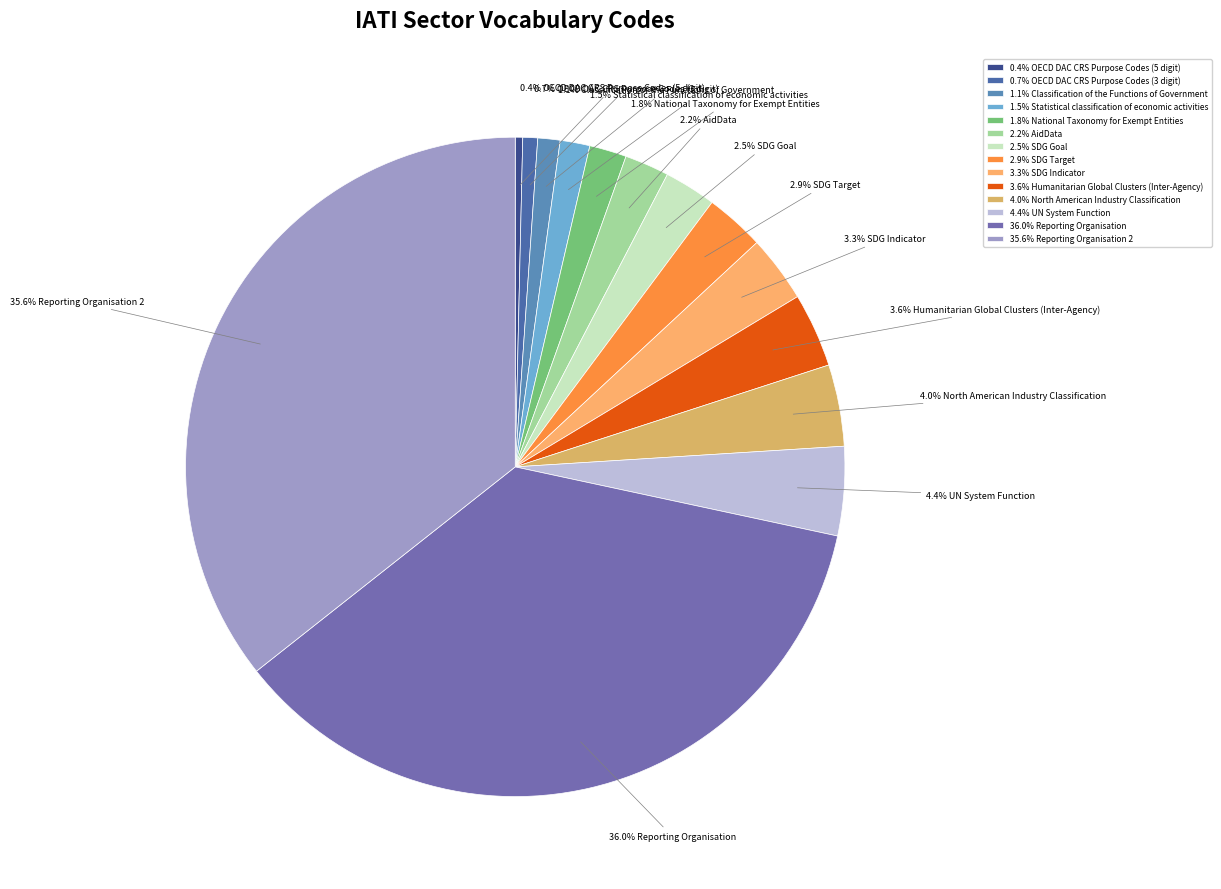

Is 2.9% SDG Target the majority of the pie?

No